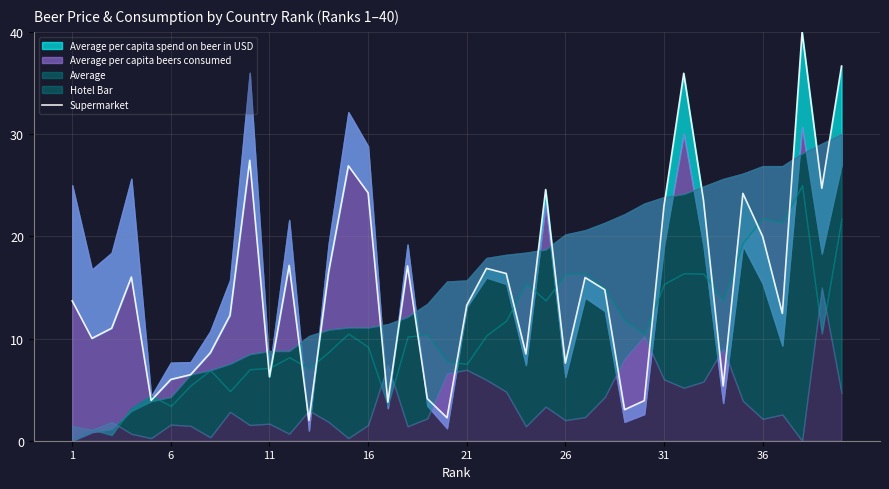

What is the difference between the second highest and second lowest values?

34.4